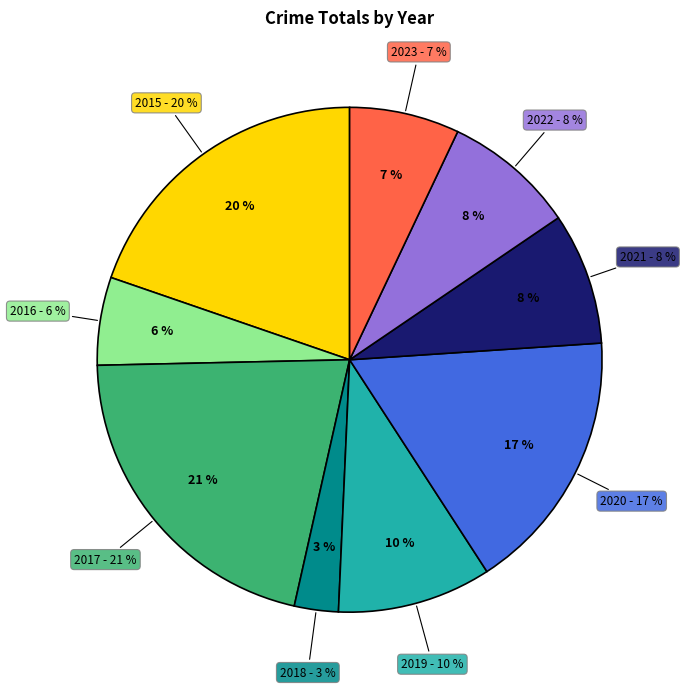

Does 2018 account for over 50% of the chart?

No